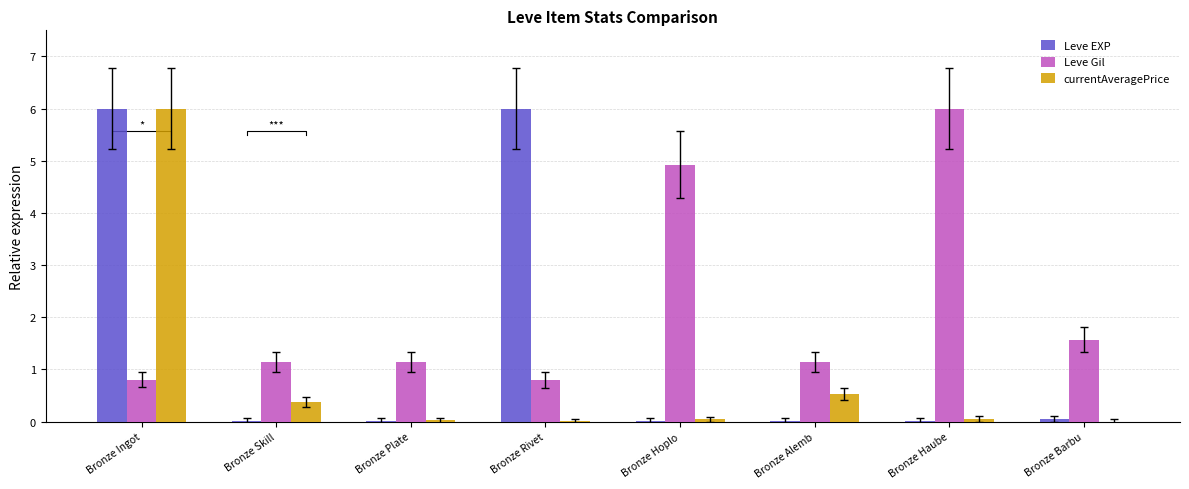

Are the bars grouped side by side (vs. stacked)?

Yes